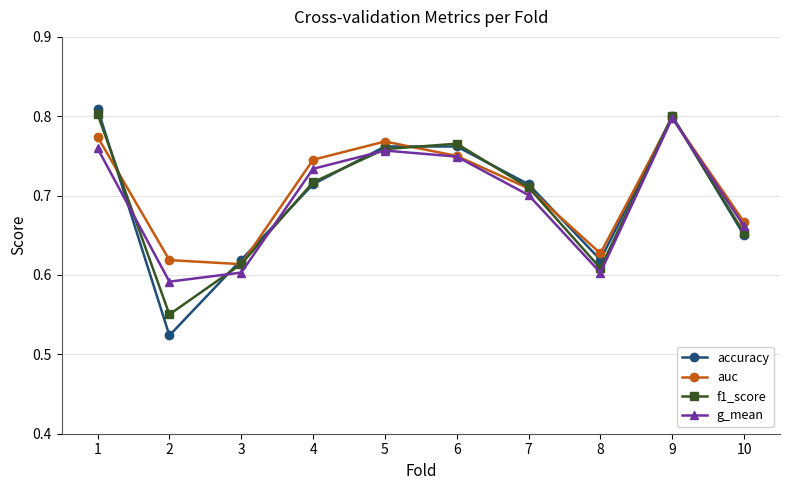

How many lines are shown in the chart?

4